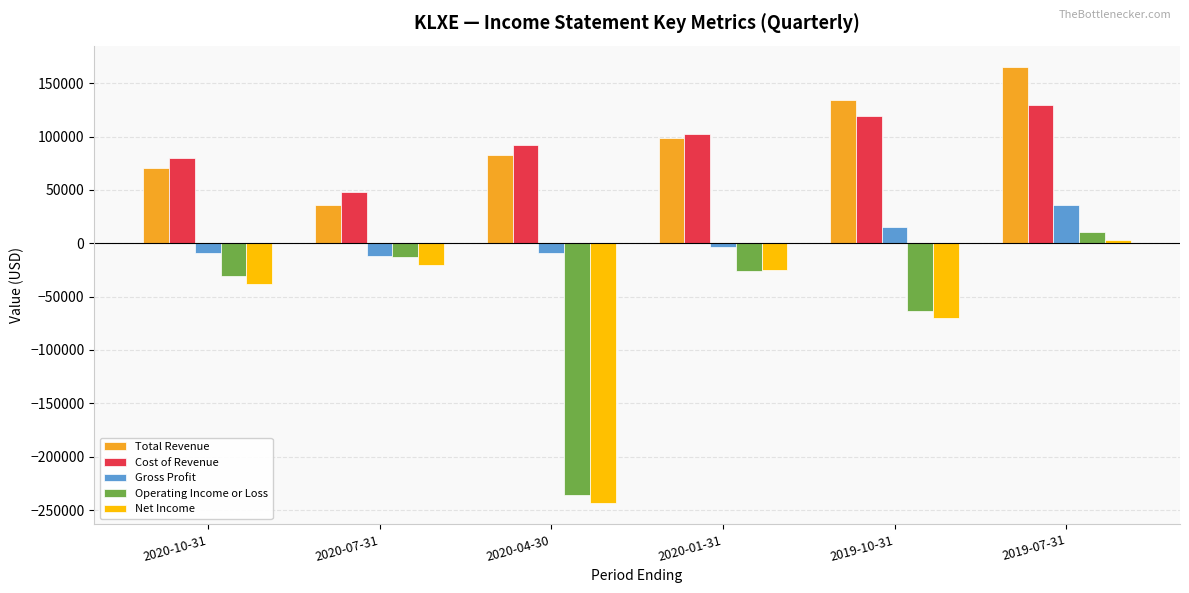

Which category has the lowest value in the Total Revenue series?

2020-07-31